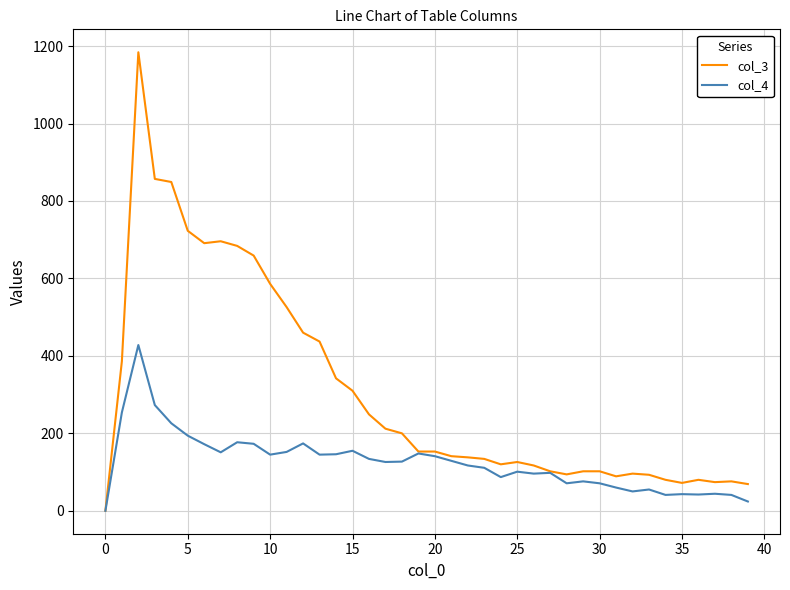

Which series has the largest total across all categories?

col_3